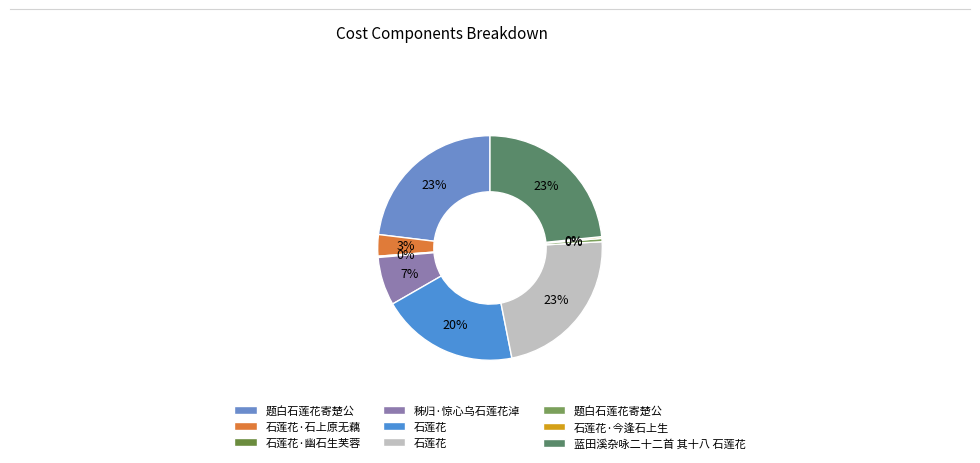

To the nearest percent, what is the difference between the largest and smallest slice percentages?

23%